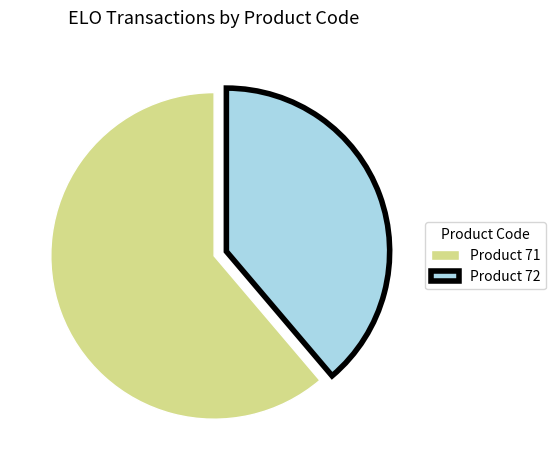

Rank the categories by value from highest to lowest.

Product 71, Product 72